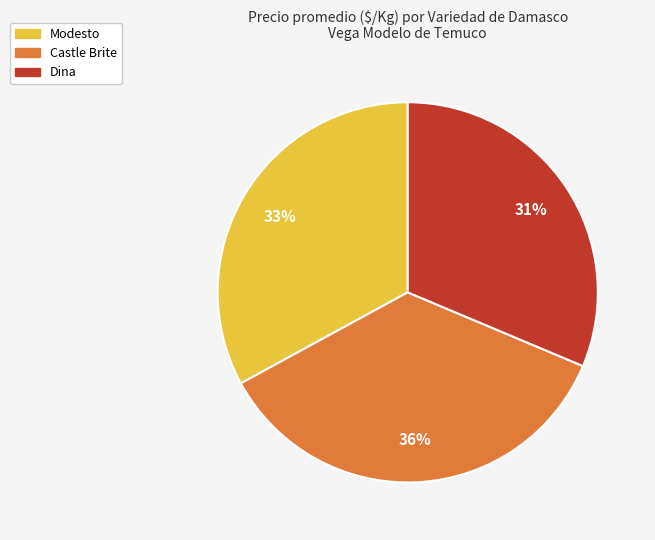

To the nearest percent, what is the average slice percentage?

33%